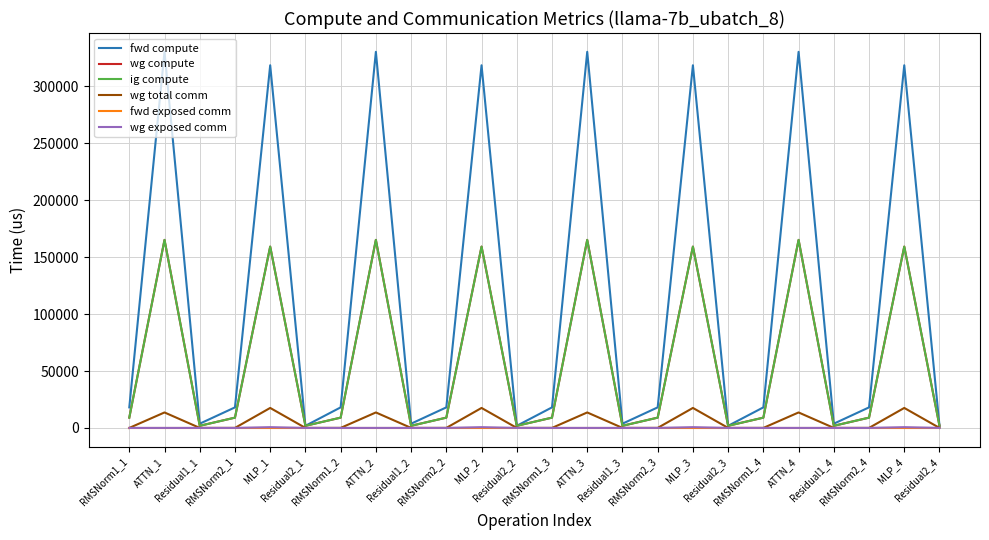

Is this an area chart (filled region under the line)?

No